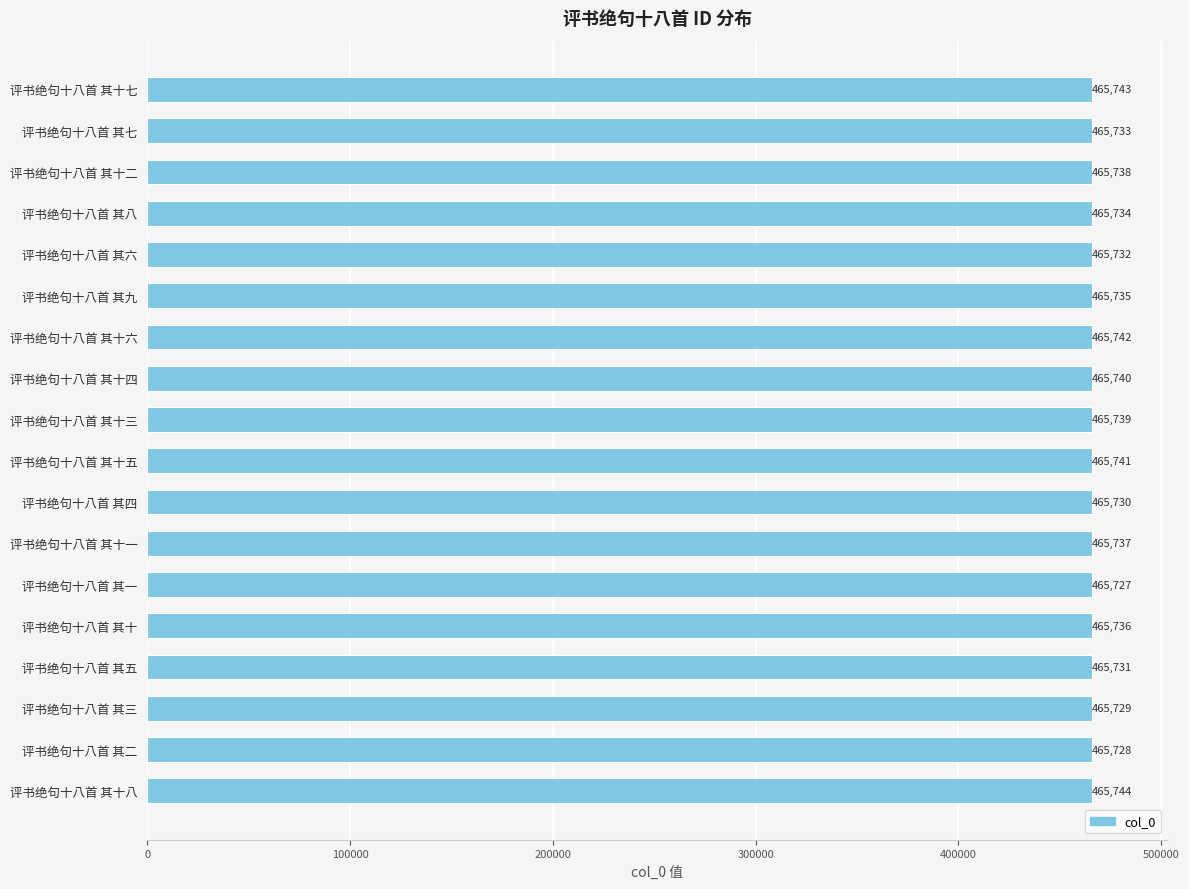

Reading top to bottom, what are all the values shown in this chart?

评书绝句十八首 其十七=465743	评书绝句十八首 其七=465733	评书绝句十八首 其十二=465738	评书绝句十八首 其八=465734	评书绝句十八首 其六=465732	评书绝句十八首 其九=465735	评书绝句十八首 其十六=465742	评书绝句十八首 其十四=465740	评书绝句十八首 其十三=465739	评书绝句十八首 其十五=465741	评书绝句十八首 其四=465730	评书绝句十八首 其十一=465737	评书绝句十八首 其一=465727	评书绝句十八首 其十=465736	评书绝句十八首 其五=465731	评书绝句十八首 其三=465729	评书绝句十八首 其二=465728	评书绝句十八首 其十八=465744